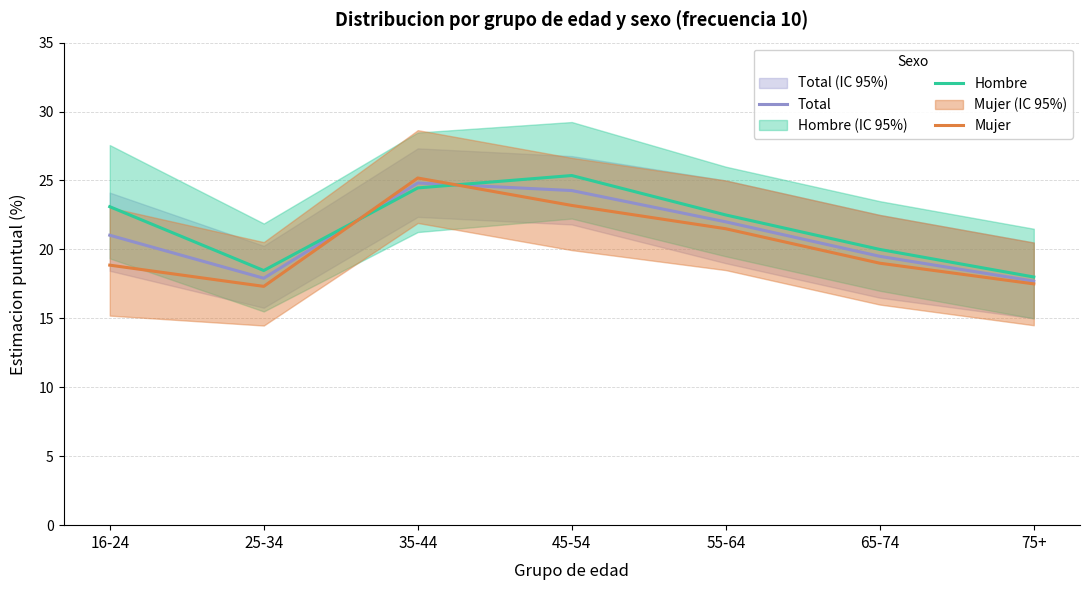

At which label does Mujer first exceed 19?

35-44